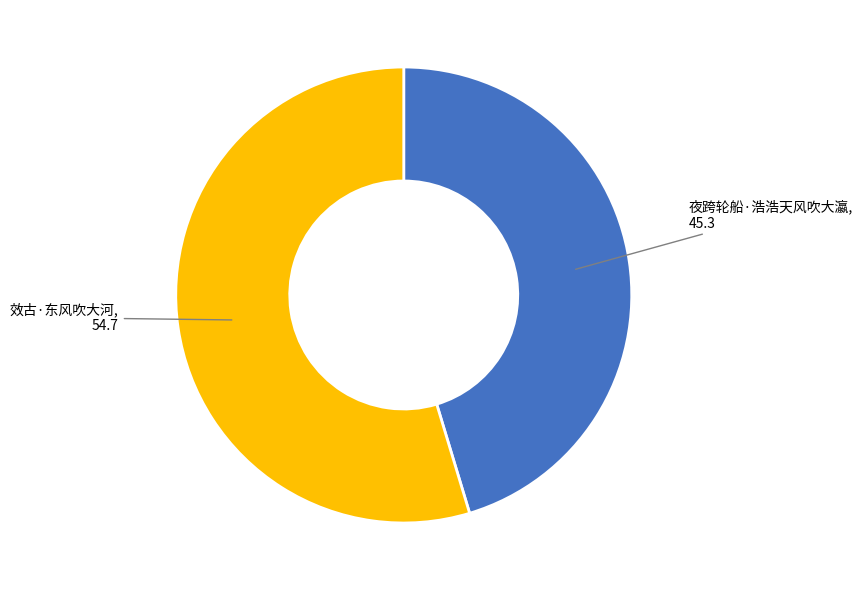

Do 效古·东风吹大河 and 夜跨轮船·浩浩天风吹大瀛 together represent more than half of the pie?

Yes